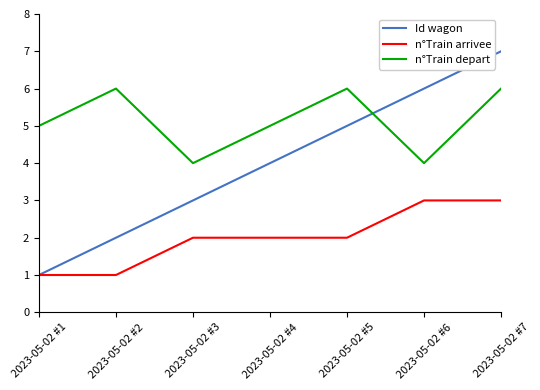

What is the maximum value shown in the chart?

7